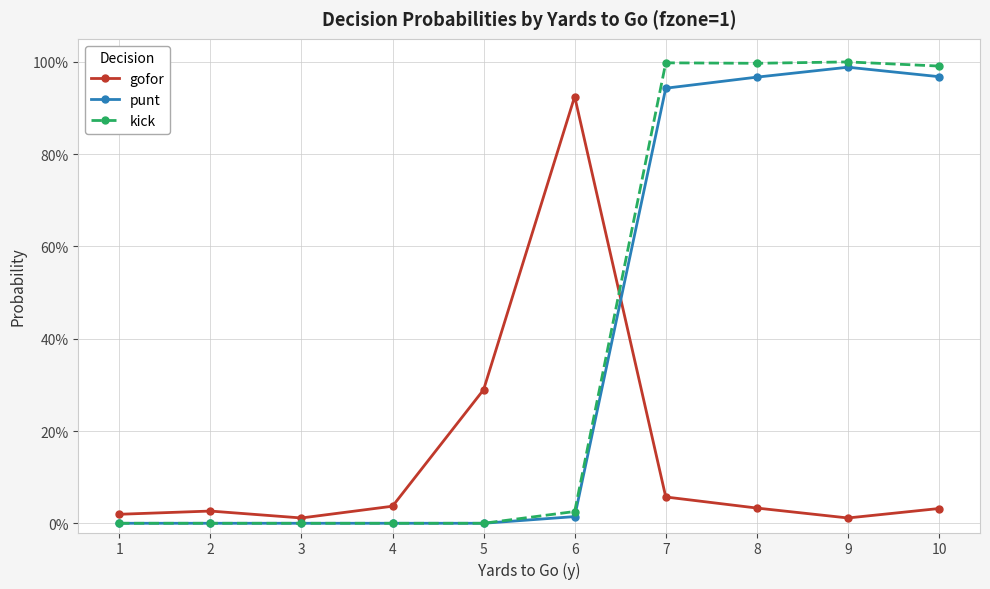

At which category does gofor reach its first local peak?

2